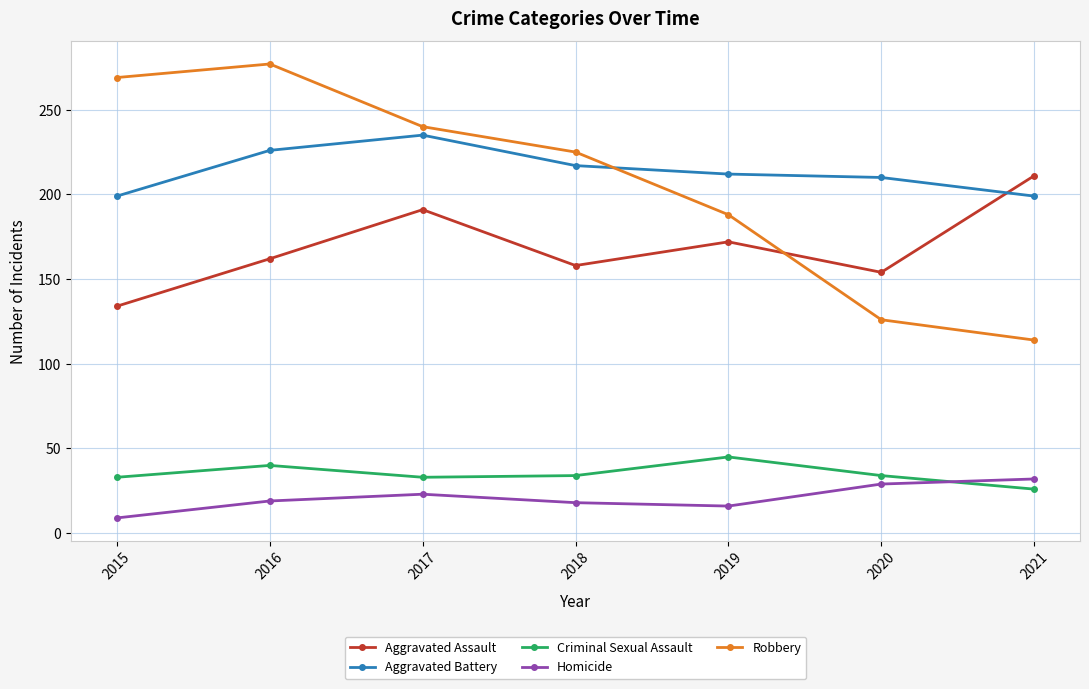

What is the greatest value displayed?

277